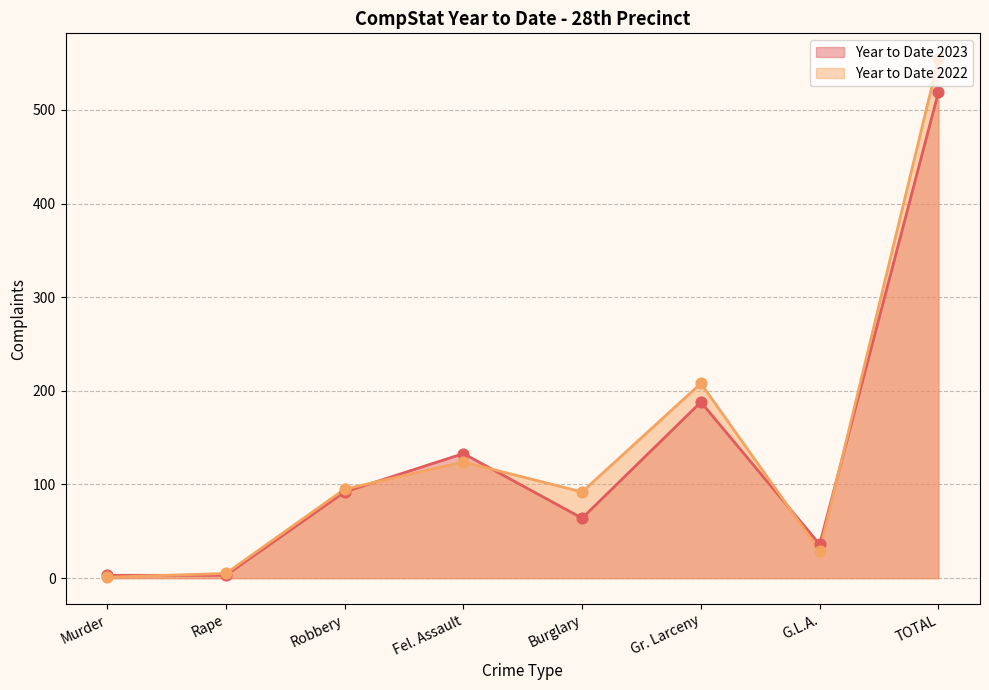

What are all the series names shown in the legend?

Year to Date 2023, Year to Date 2022